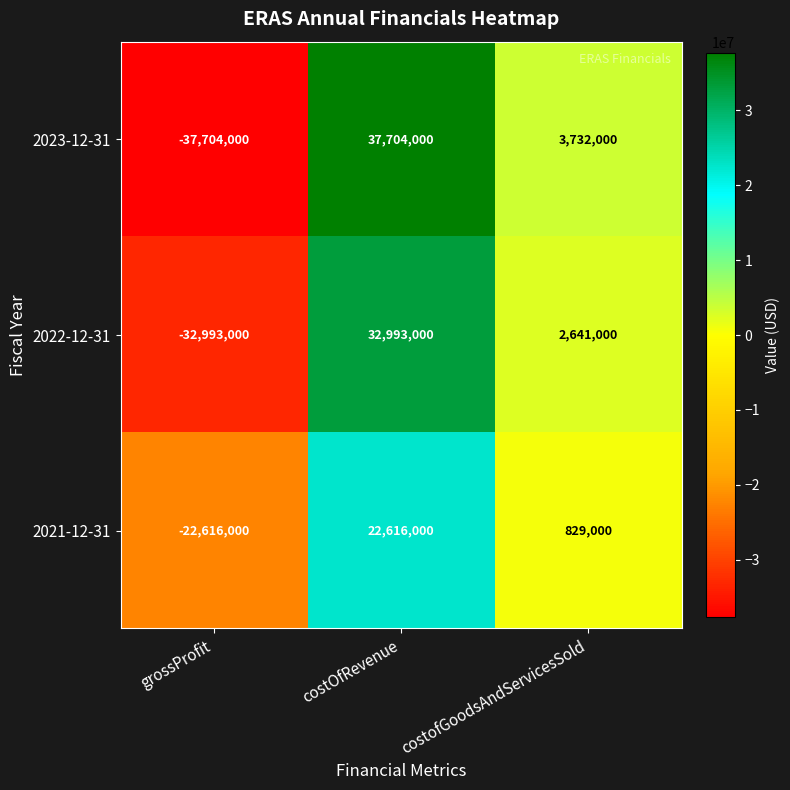

How many data points in 2022-12-31 are less than 2641000?

1